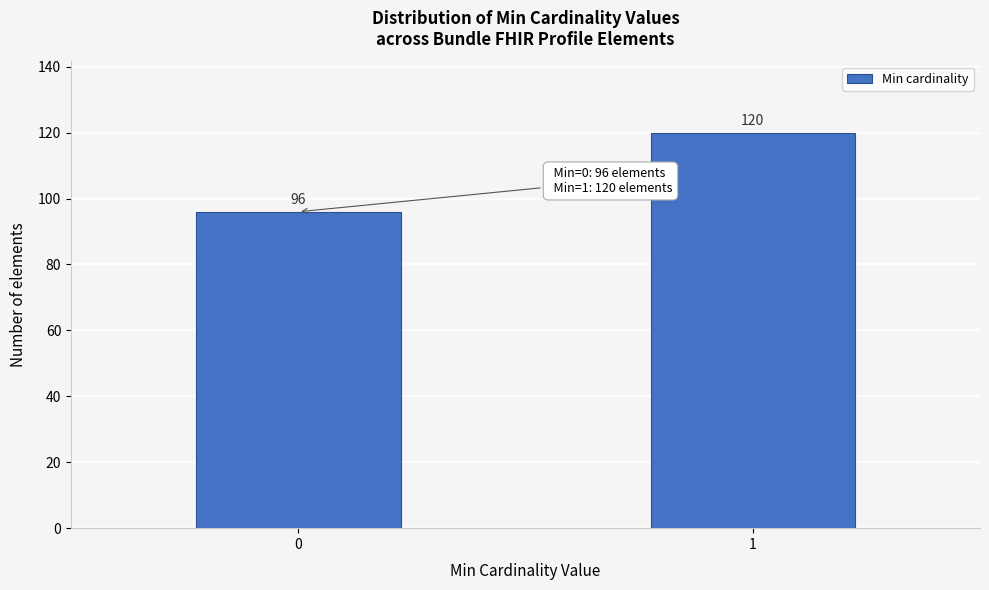

Reading left to right, list all the values displayed in this chart.

96	120